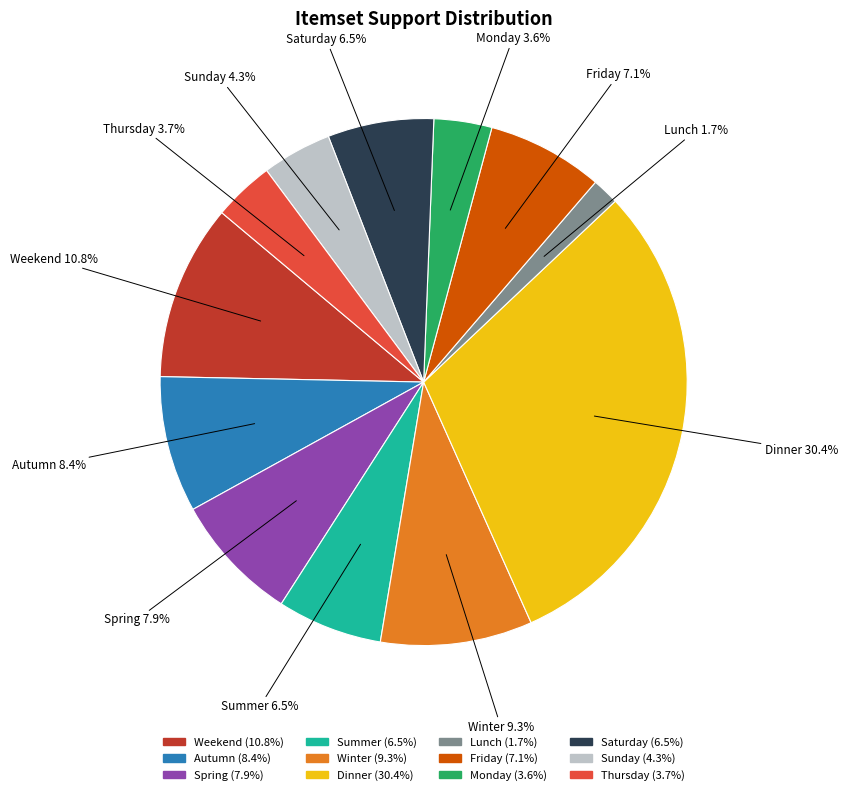

Which category has the smallest portion of the pie?

Lunch